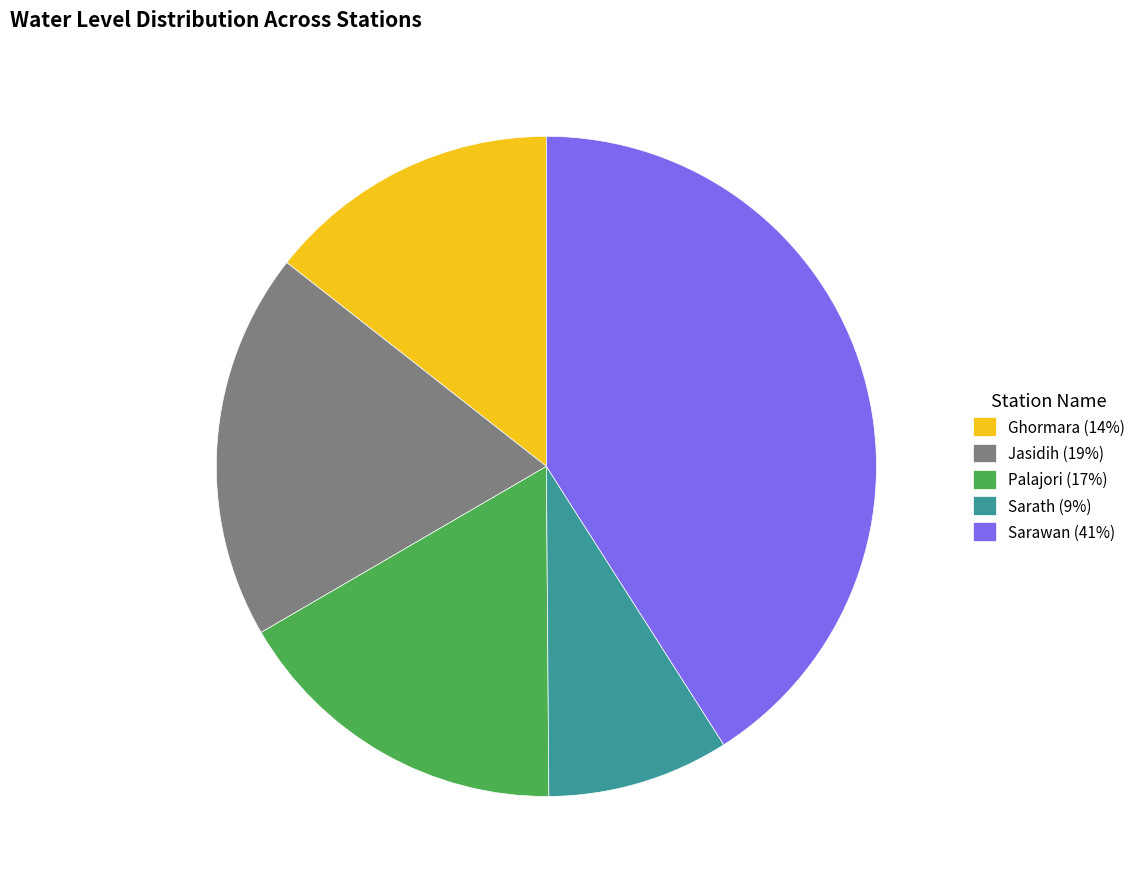

Do Ghormara (14%) and Sarath (9%) together represent more than half of the pie?

No